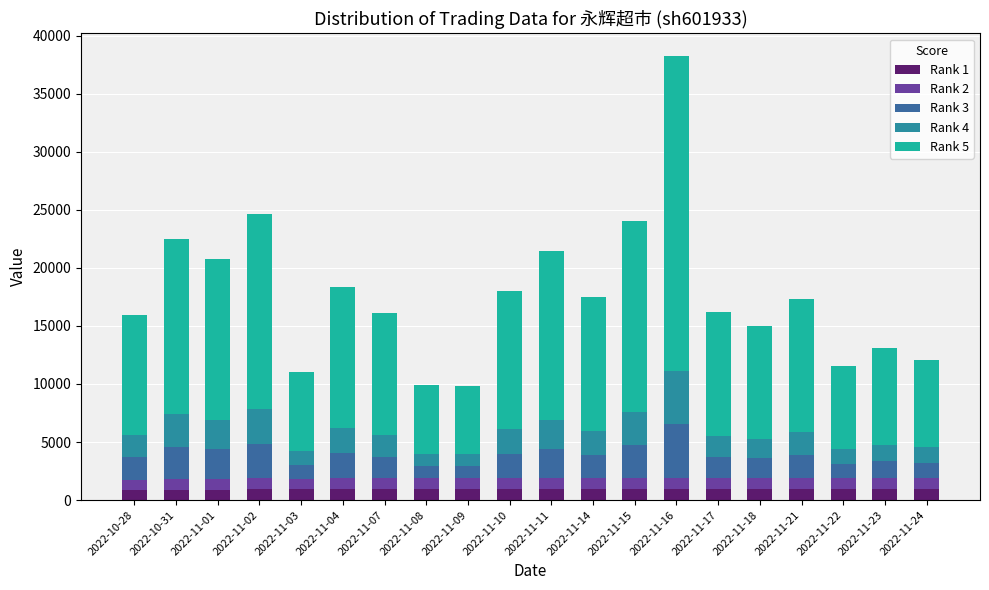

At which category is the sum across all series the highest?

2022-11-16